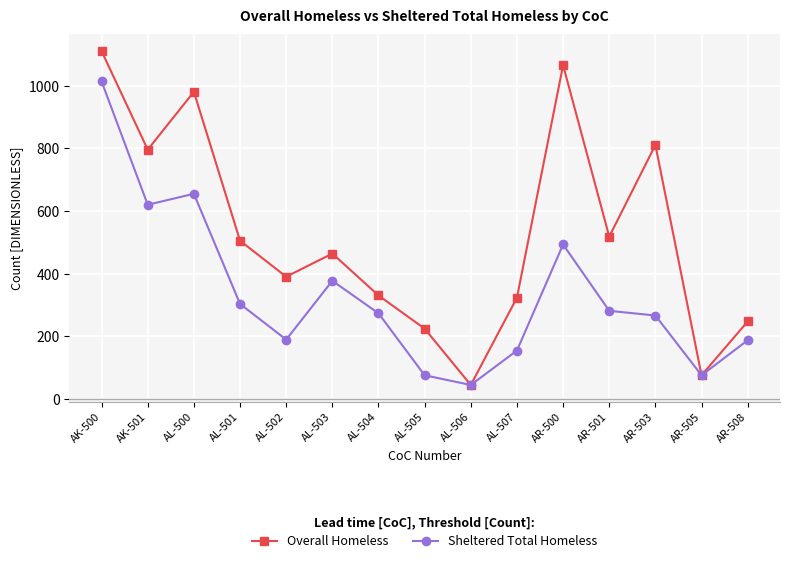

How many interior local valleys does the Overall Homeless series have?

5